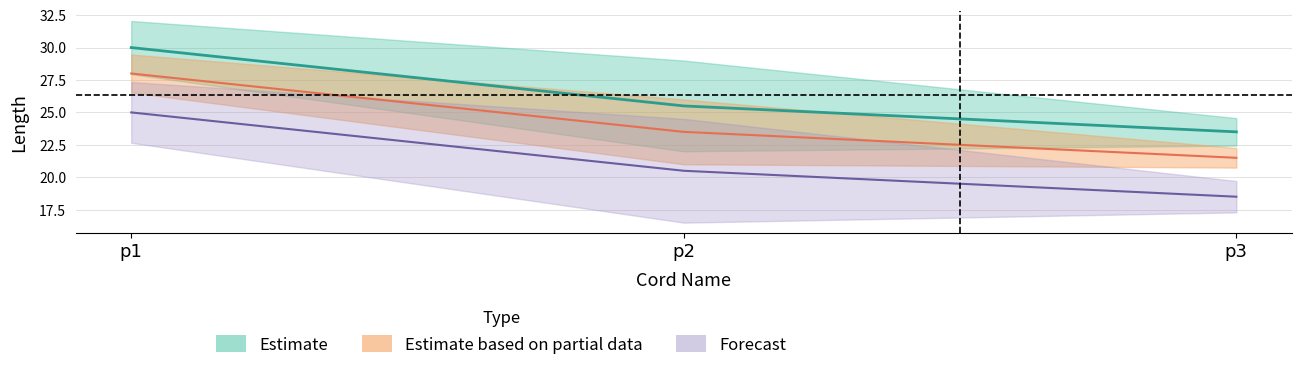

The value at p1 is 30.0. True or false?

True